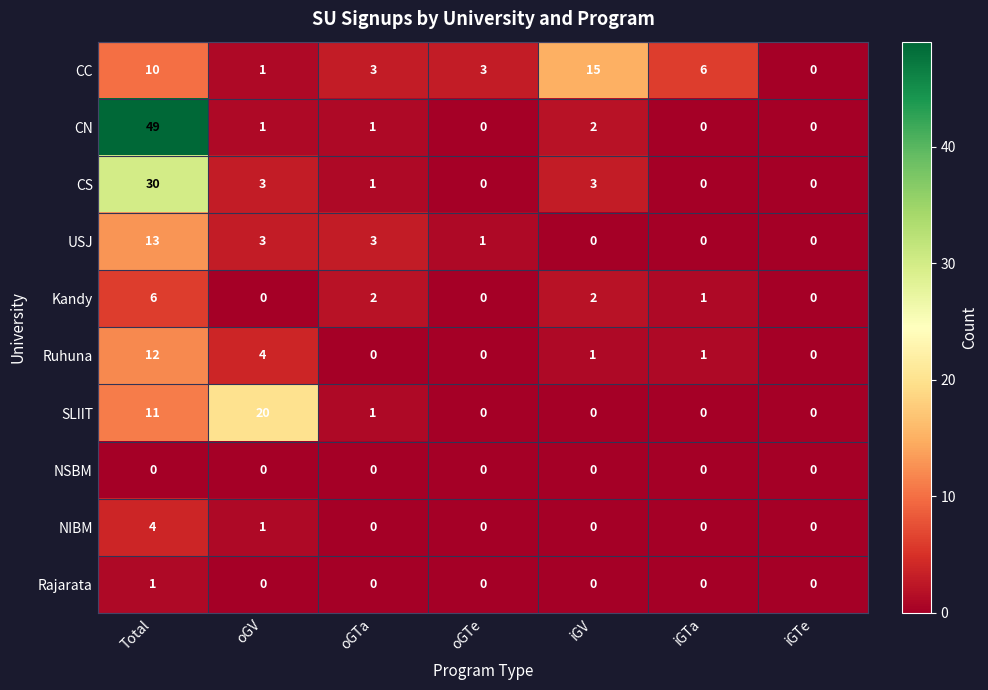

What is the total value across all series at oGV?

33